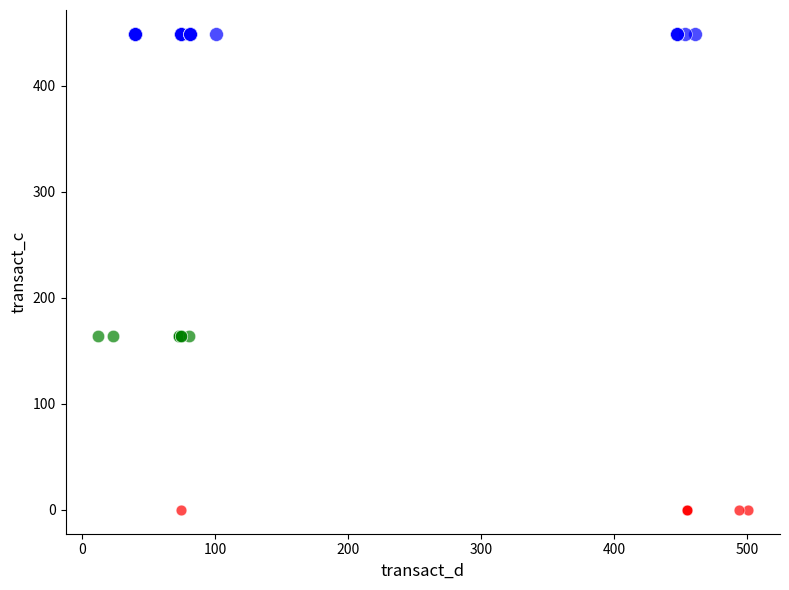

Which series reaches the maximum Y coordinate?

3